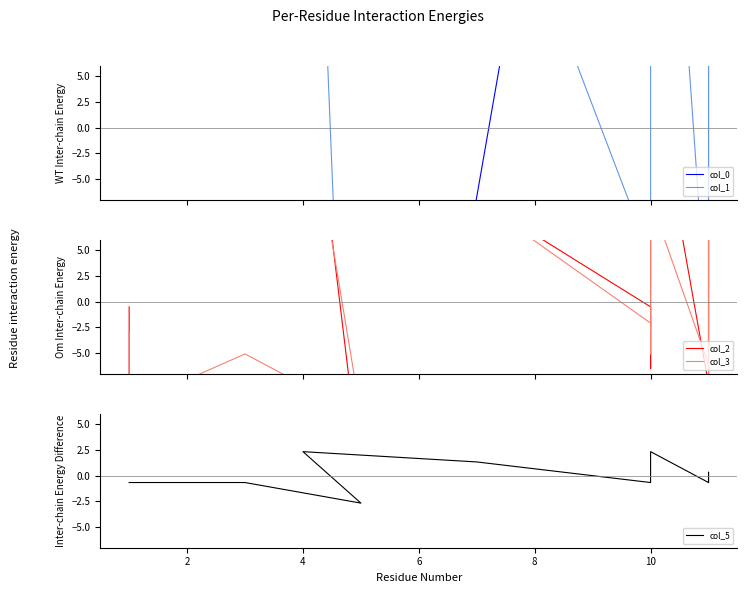

Reading left to right, what are all the values shown in this chart?

col_0: -193.7	-179.3	-131.9	-73.0	-100.0	-6.7	90.1	98.6	97.1	124.0	138.5	136.5
col_1: -9.6	-19.4	-13.4	-73.5	65.5	31.7	-12.6	12.9	59.4	-20.9	9.1	-29.2
col_2: -0.5	-14.0	-11.0	-17.0	29.5	10.0	-0.5	-6.5	23.5	-8.0	10.0	-15.5
col_3: -3.1	-10.1	-5.1	-11.1	22.9	9.9	-2.1	-5.1	9.9	-6.1	6.9	-7.1
col_5: -0.7	-0.7	-0.7	-2.7	2.3	1.3	-0.7	0.3	2.3	-0.7	0.3	-0.7